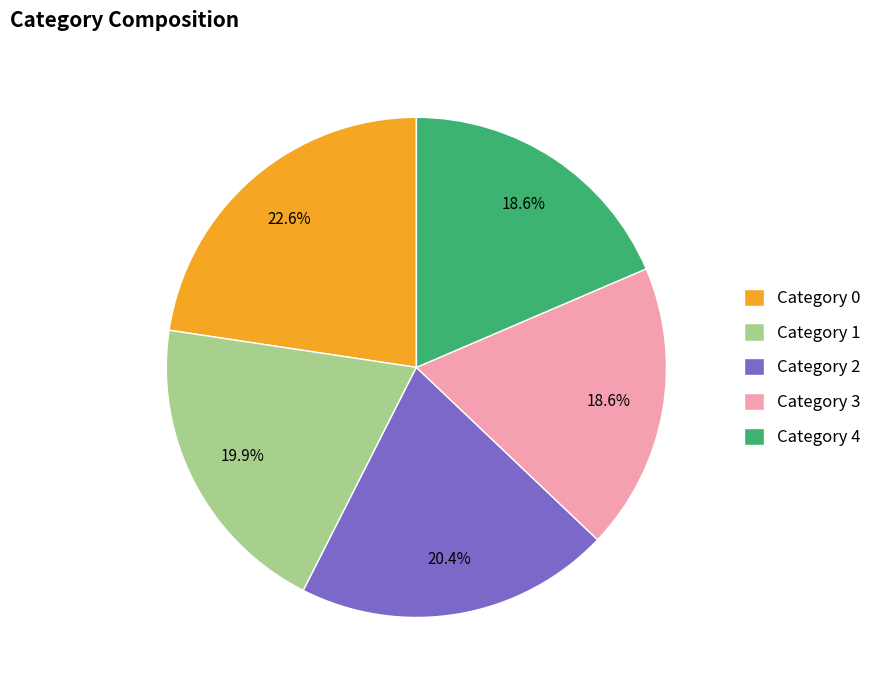

Do Category 2 and Category 0 together represent more than half of the pie?

No